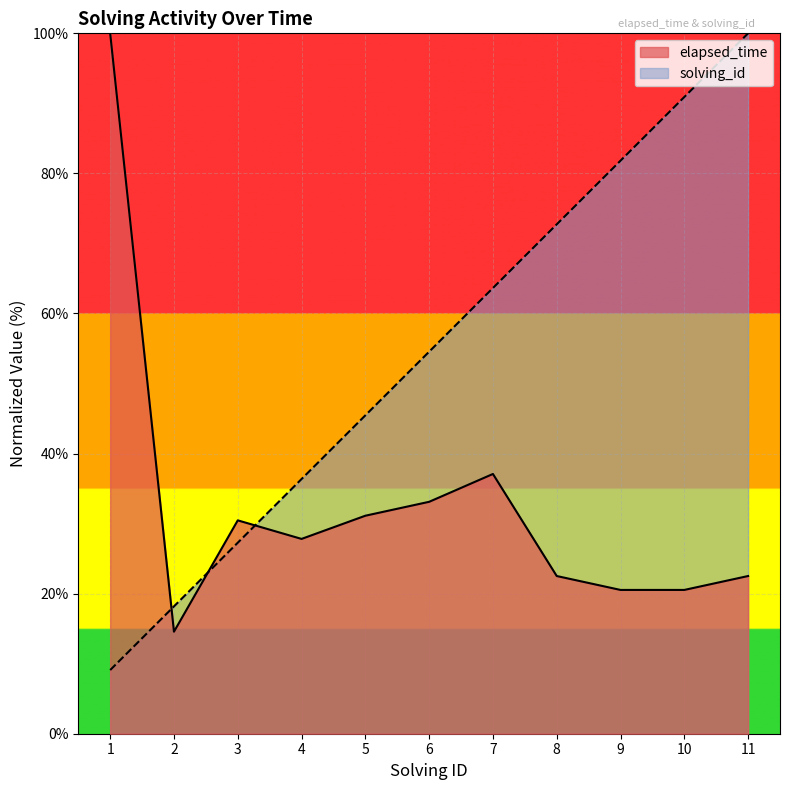

How many lines are shown in the chart?

2